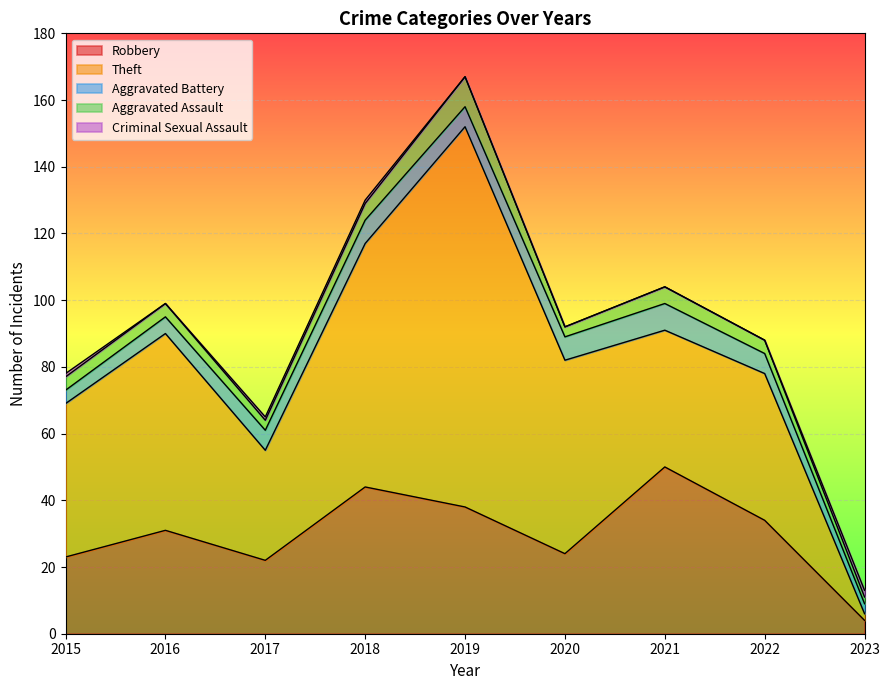

Is it true that Aggravated Battery equals 5 at 2015?

False